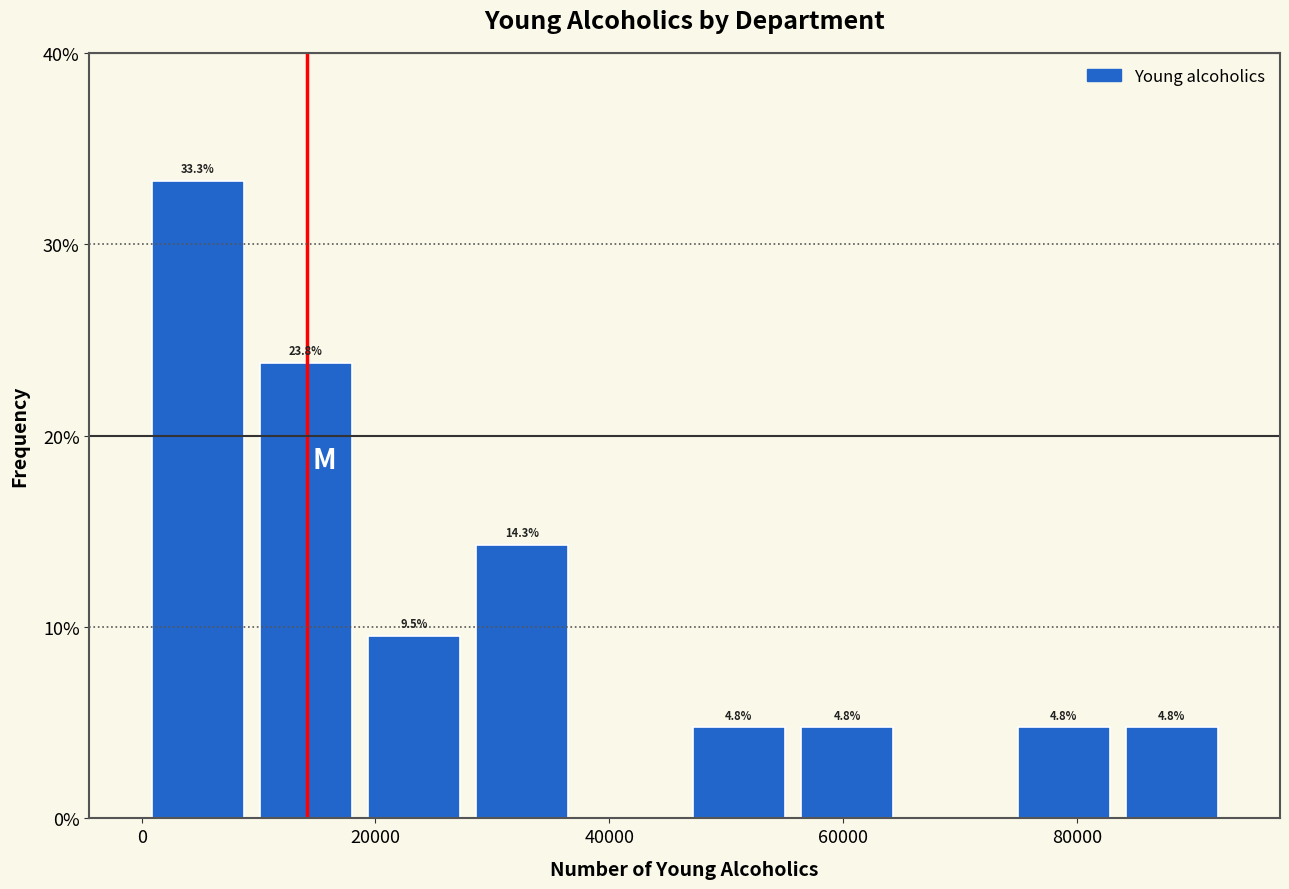

Over which range of the x-axis is the bar tallest?

0 to 10000